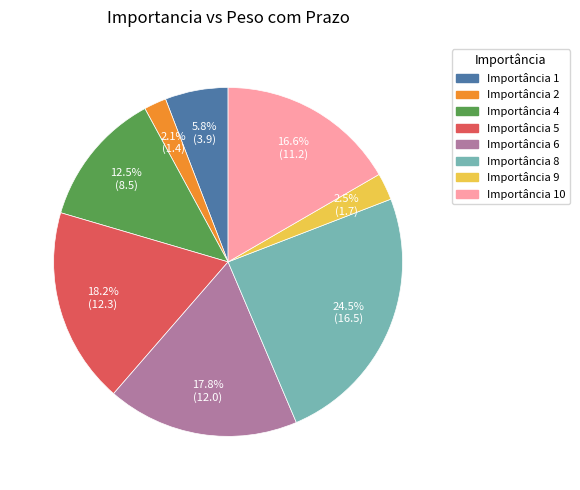

Is there any slice that represents more than half of the pie?

No